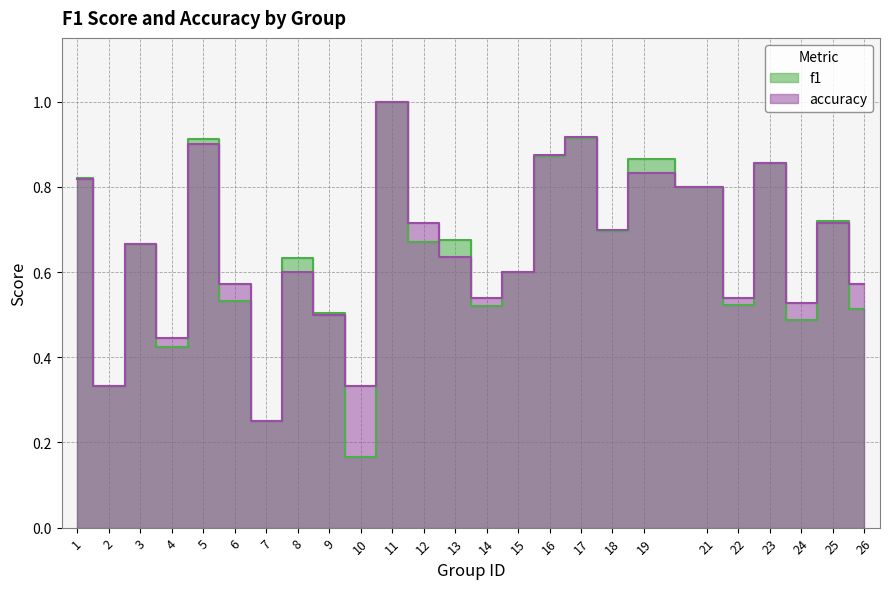

Reading left to right, extract all data points from this chart.

f1: 0.8	0.3	0.7	0.4	0.9	0.5	0.2	0.6	0.5	0.2	1.0	0.7	0.7	0.5	0.6	0.9	0.9	0.7	0.9	0.8	0.5	0.9	0.5	0.7	0.5
accuracy: 0.8	0.3	0.7	0.4	0.9	0.6	0.2	0.6	0.5	0.3	1.0	0.7	0.6	0.5	0.6	0.9	0.9	0.7	0.8	0.8	0.5	0.9	0.5	0.7	0.6